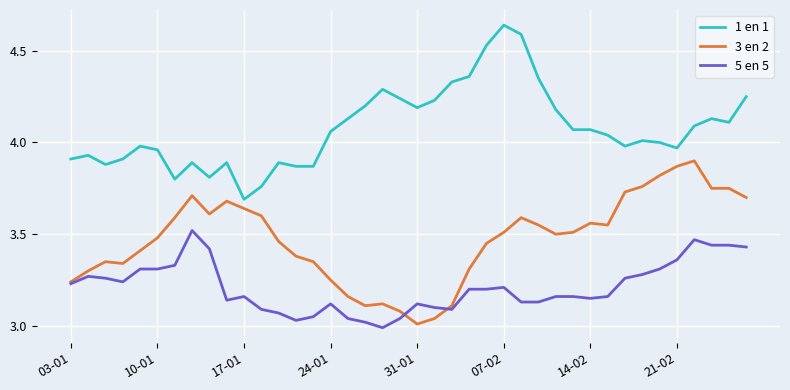

List the series in order of their peak value, lowest first.

5 en 5, 3 en 2, 1 en 1